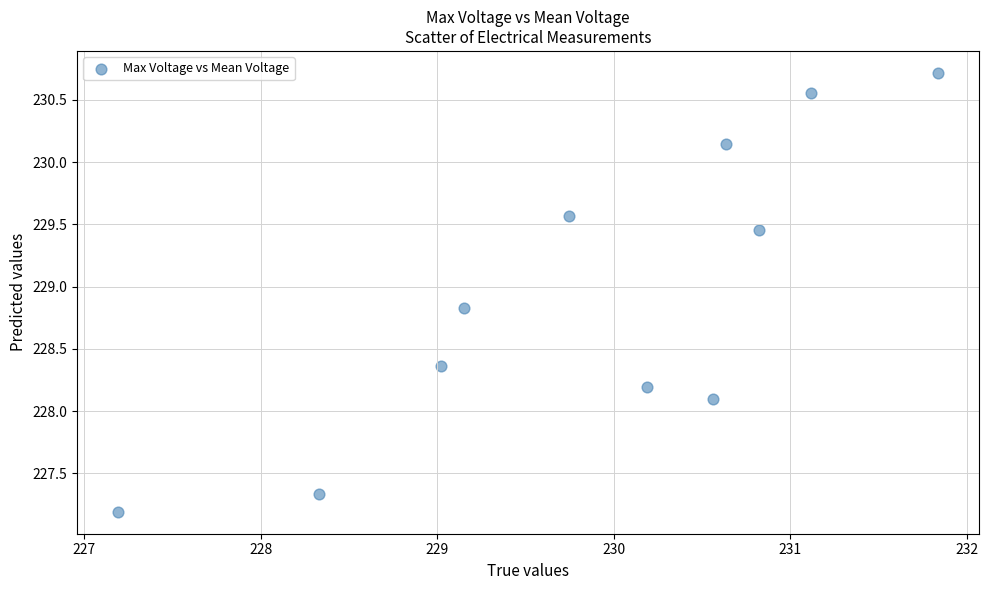

What Y value in the scatter plot is closest to 228?

228.1